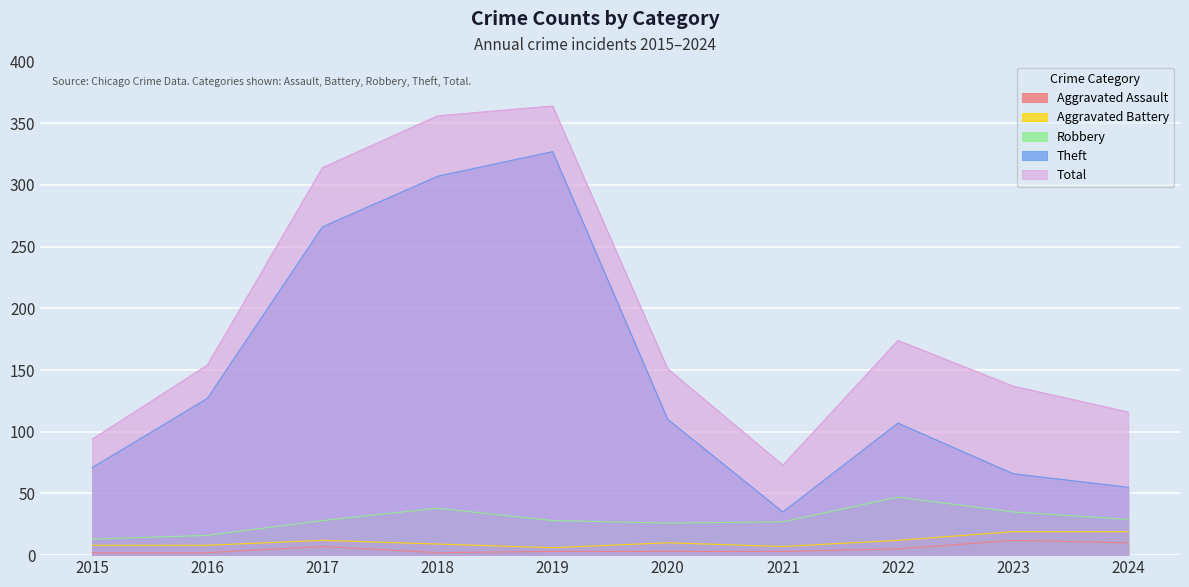

What is the average value of the Total series?

193